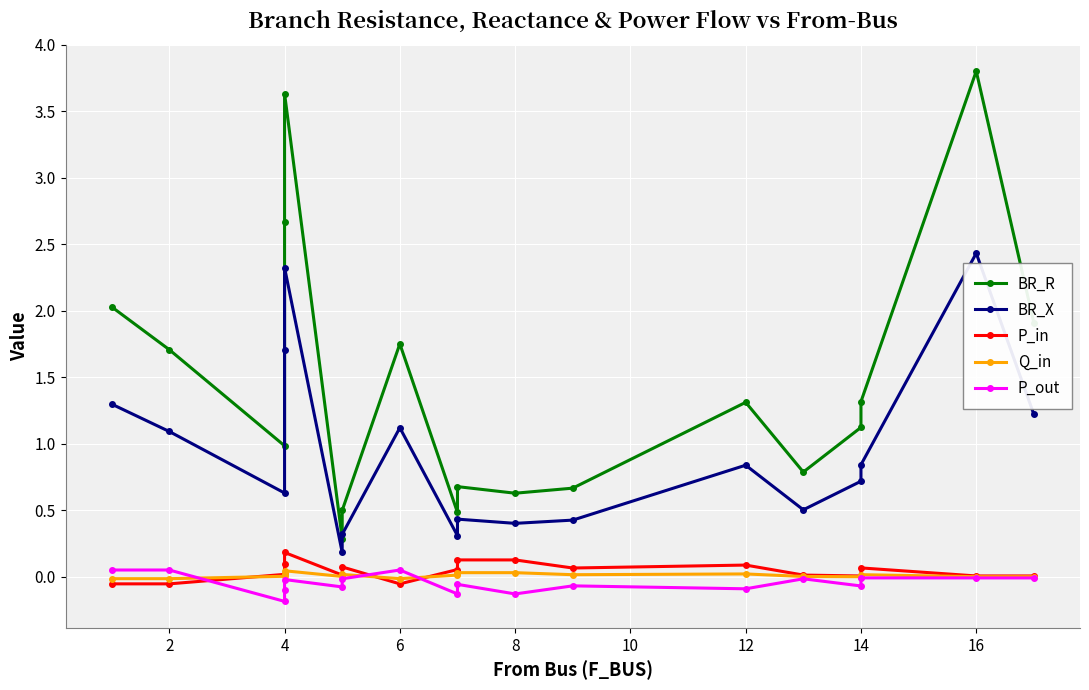

What is the difference between the maximum and second lowest values in the BR_R series?

3.3